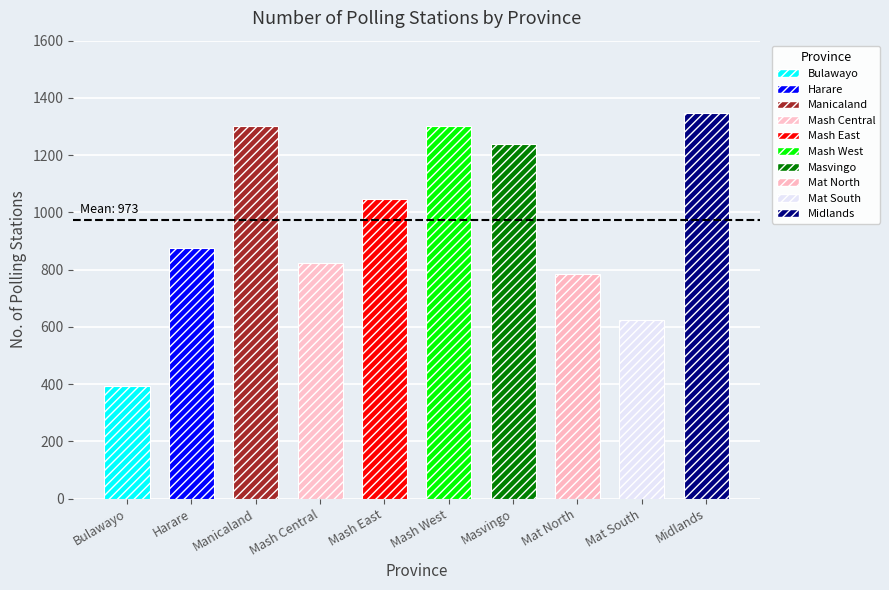

Read the value at Midlands.

1348